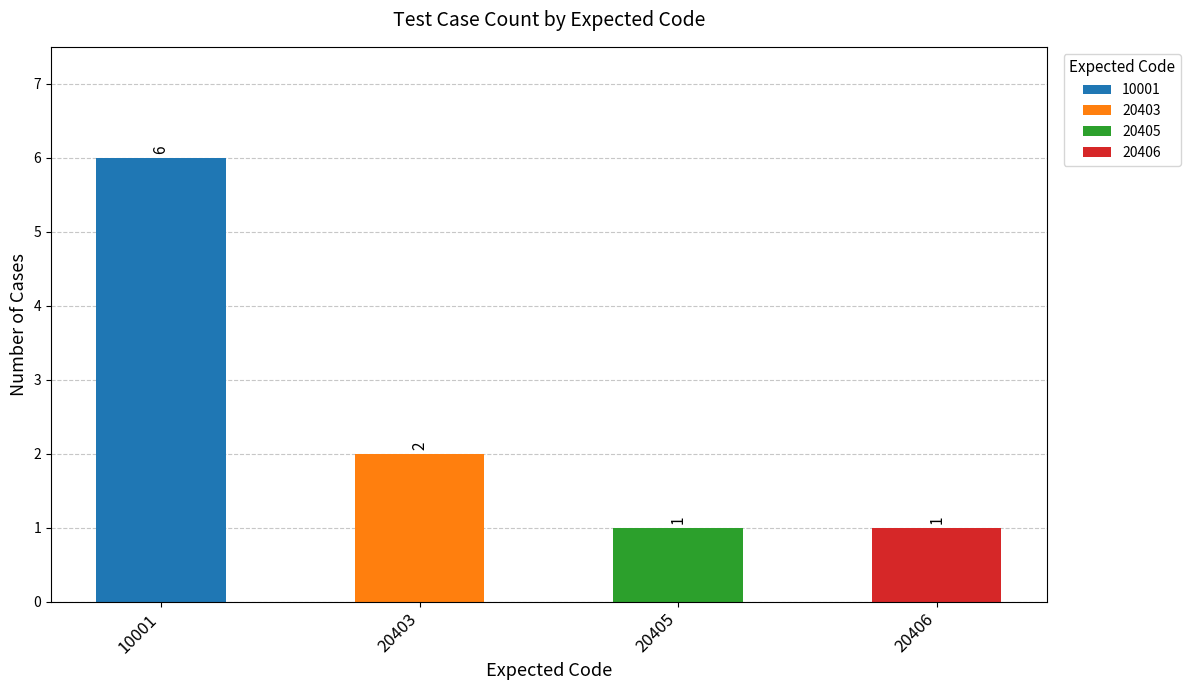

What is the maximum value shown in the chart?

6